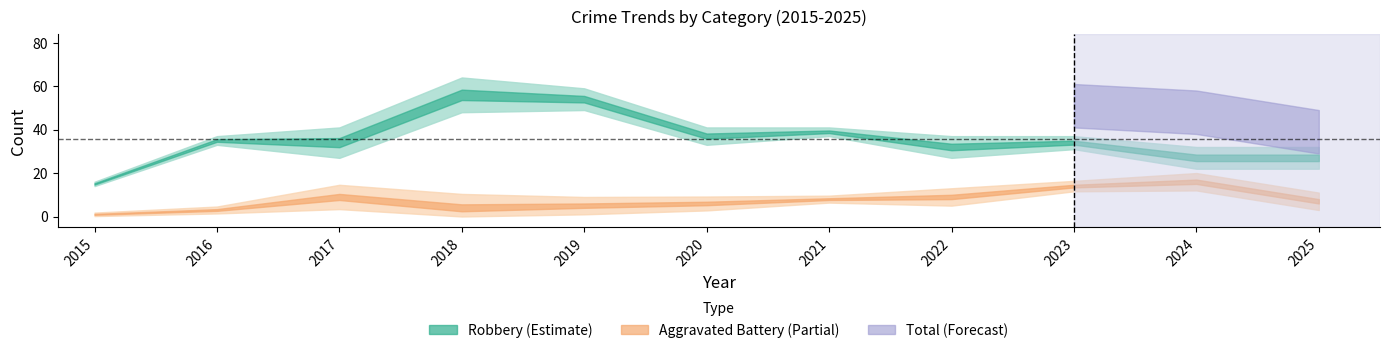

Is the value of Aggravated Battery at 2016 greater than the value of Total at 2017?

No